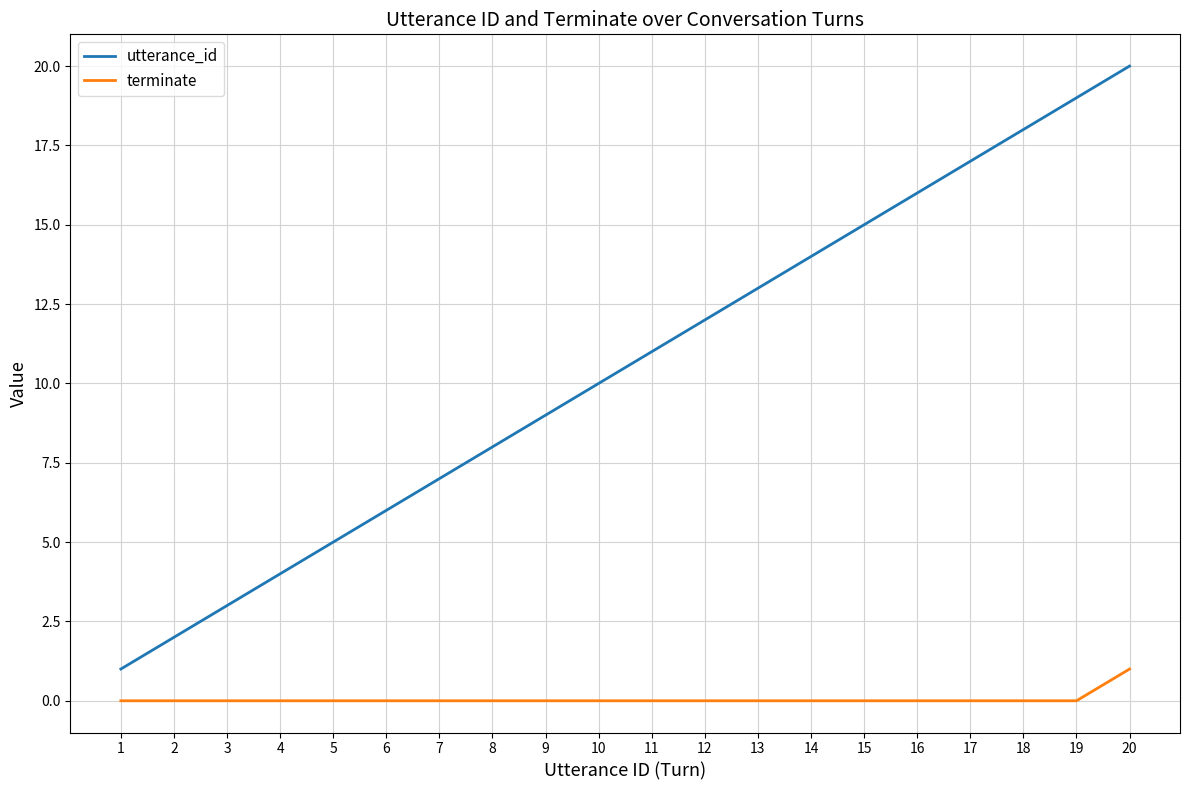

What is the difference between the maximum and minimum values in the utterance_id series?

19